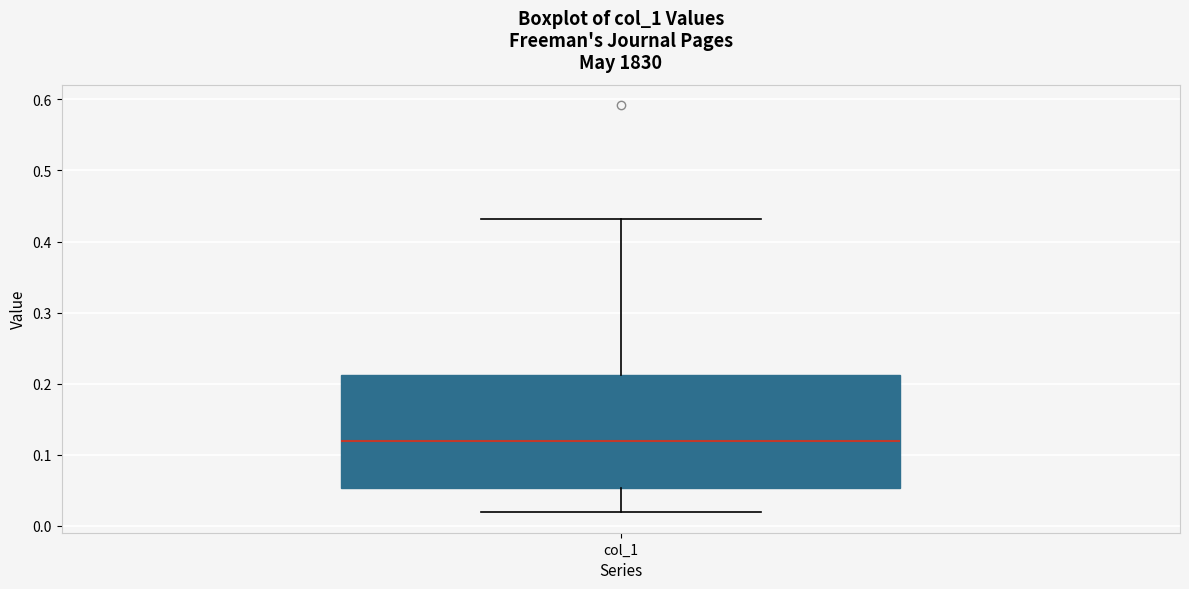

Read this box plot against the y-axis: the position of the median line, the range covered by the box, and the ends of both whiskers. The values are not printed on the chart, so give them approximately, as read against the axis.

median 0.12, box 0.05 to 0.21, whiskers 0.02 to 0.43